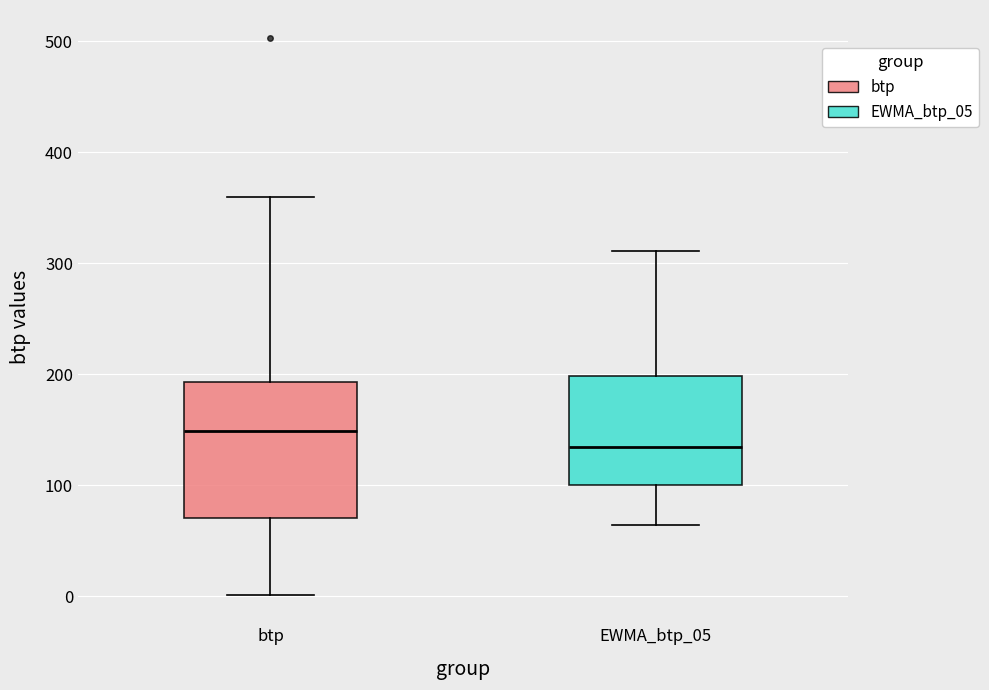

Reading left to right, transcribe this box plot: for each box, give where its median line is, the range the box spans, and where its two whiskers end, as read against the y-axis. The values are not printed on the chart, so give them approximately, as read against the axis.

btp: median 150, box 70 to 190, whiskers 0 to 360
EWMA_btp_05: median 130, box 100 to 200, whiskers 60 to 310